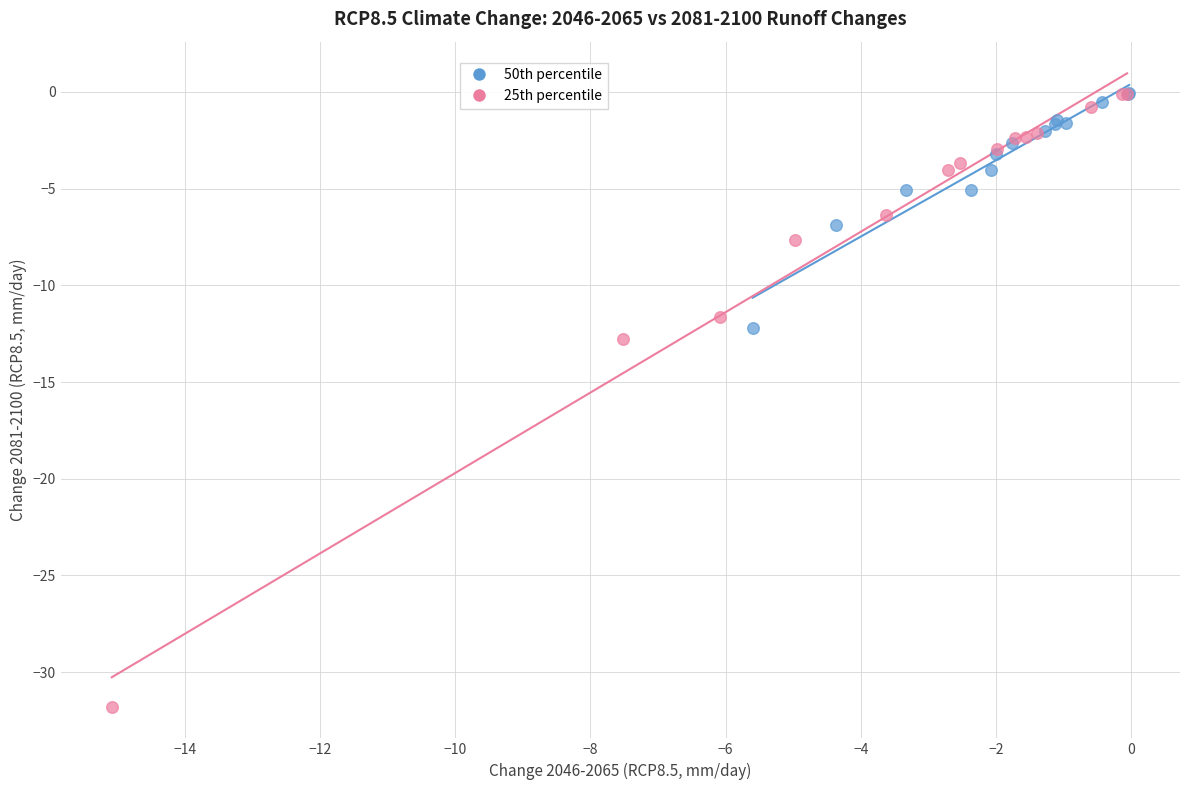

Which series has the widest spread of Y values?

25th percentile